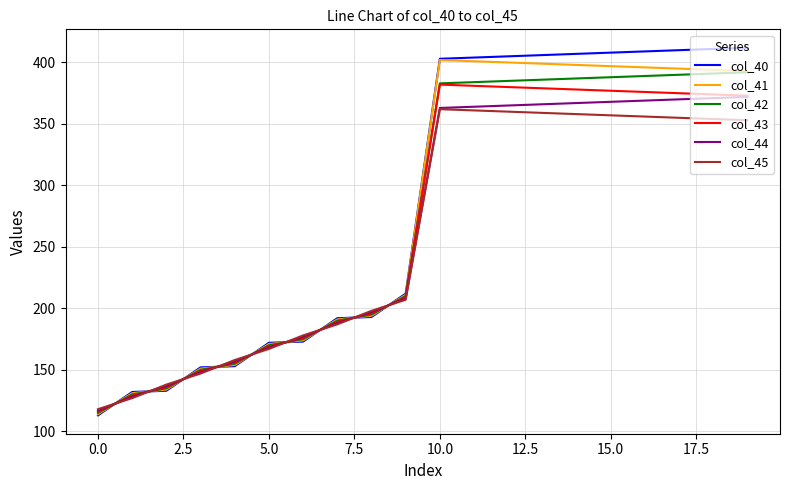

How many lines are shown in the chart?

6